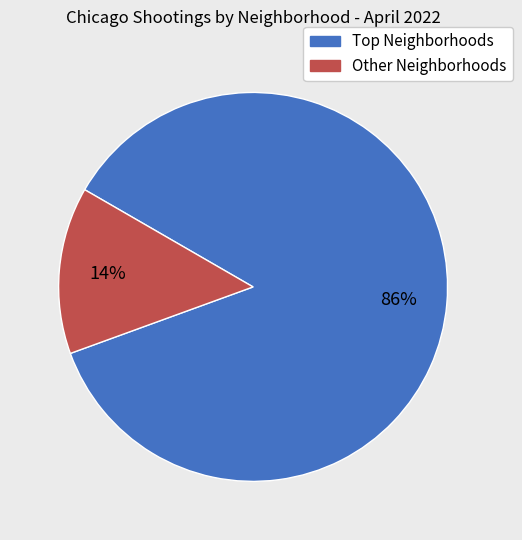

Count the number of slices in the pie.

2